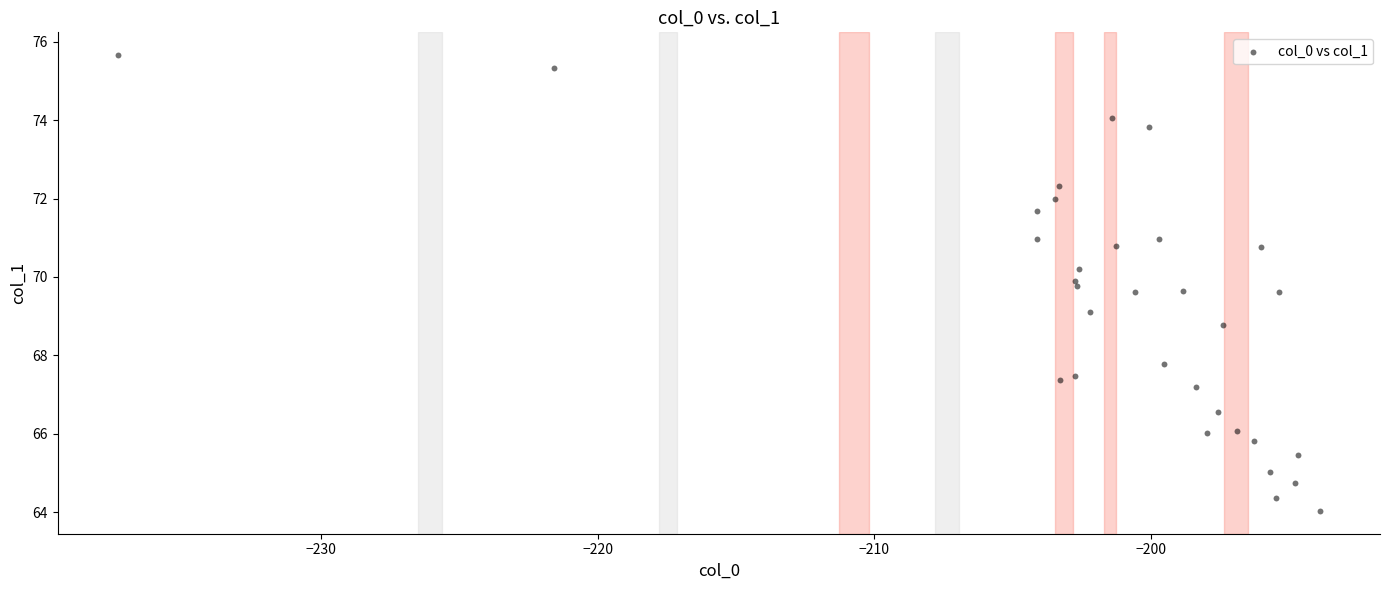

What is the range of X values (max minus min)?

43.4